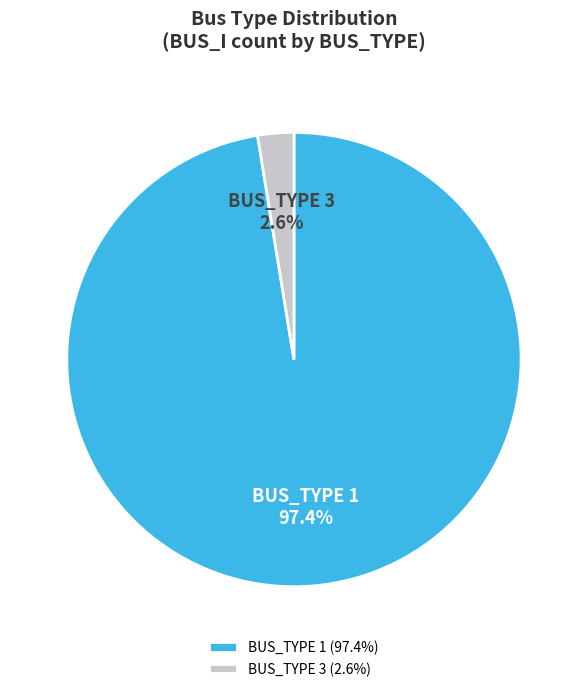

Does BUS_TYPE 1 account for over 50% of the chart?

Yes